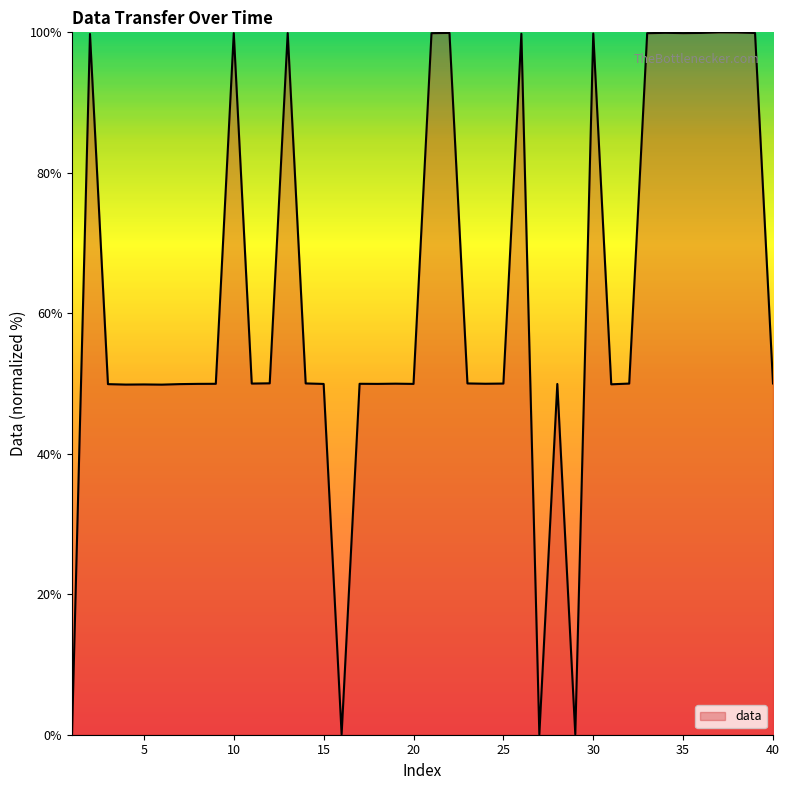

What is the difference between the maximum and minimum values?

100.0